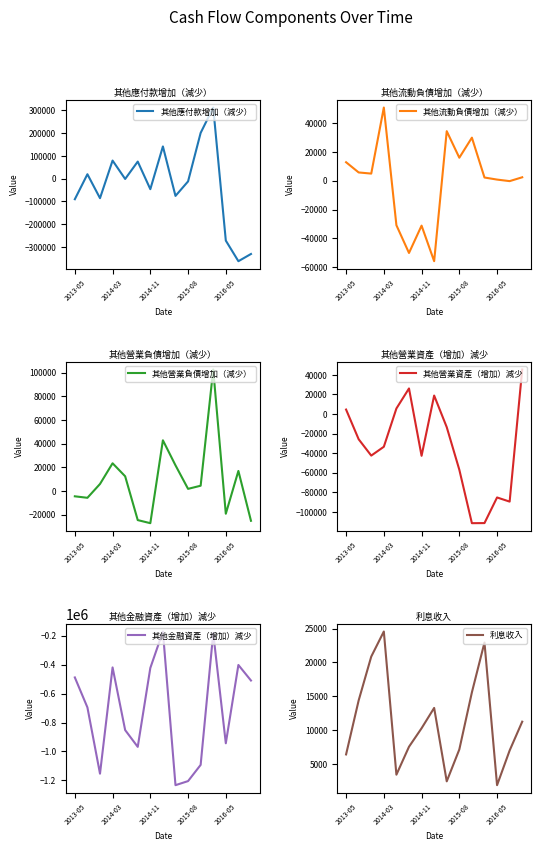

What is the minimum value for 其他應付款增加（減少）?

-362254